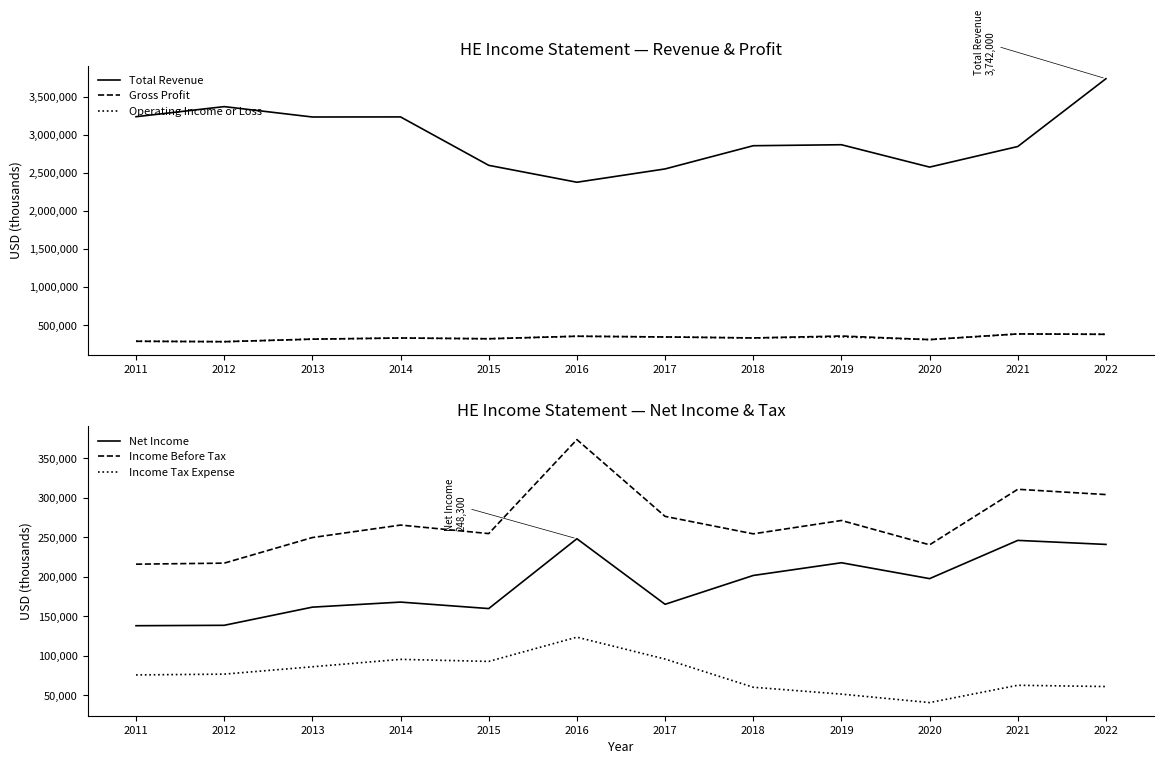

What are all the series names shown in the legend?

Total Revenue, Gross Profit, Operating Income or Loss, Net Income, Income Before Tax, Income Tax Expense